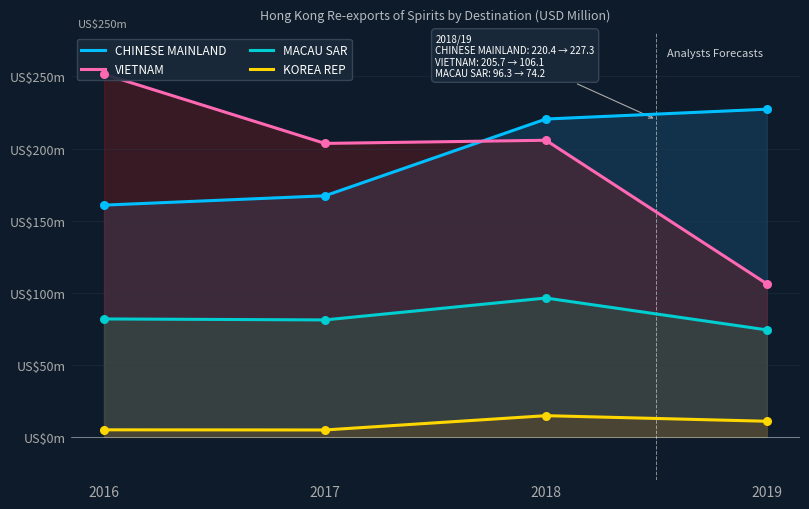

At which category is the sum across all series the highest?

2018